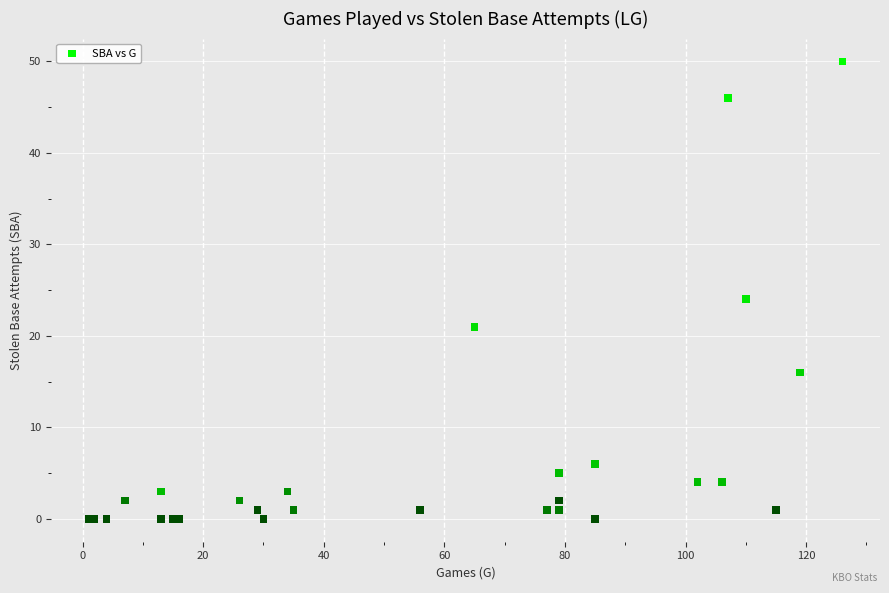

What Y value in the scatter plot is closest to 25?

24